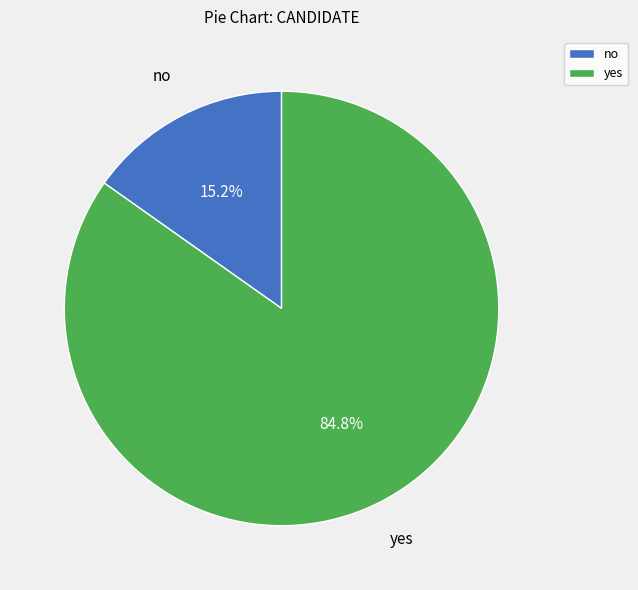

Do no and yes together represent more than half of the pie?

Yes